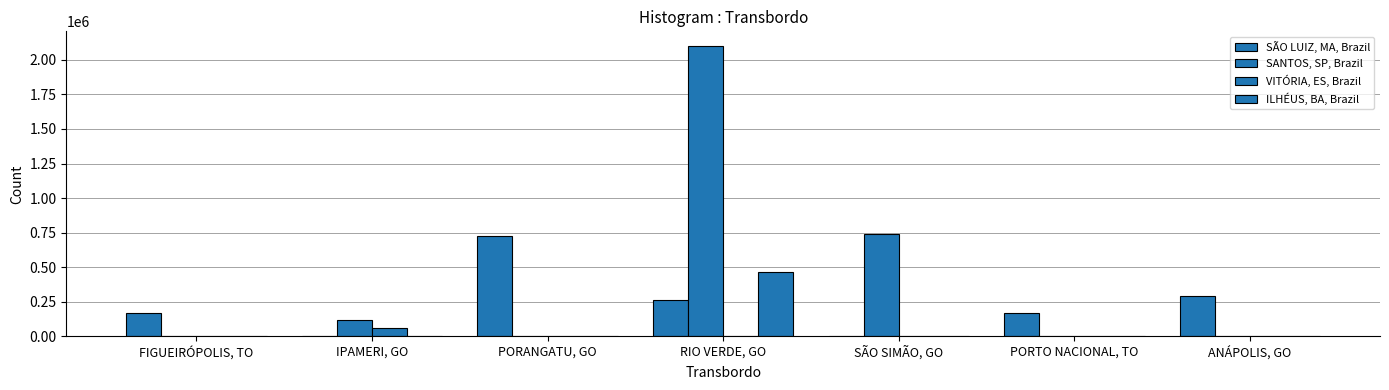

Which series has the largest range (max minus min)?

SANTOS, SP, Brazil